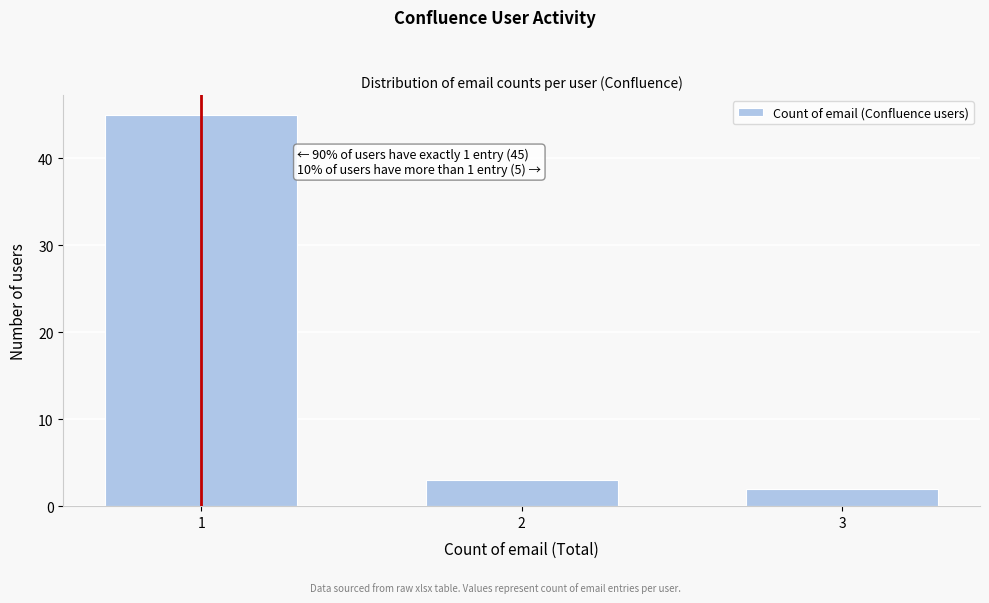

Reading left to right, extract all data points from this chart.

1=45	2=3	3=2